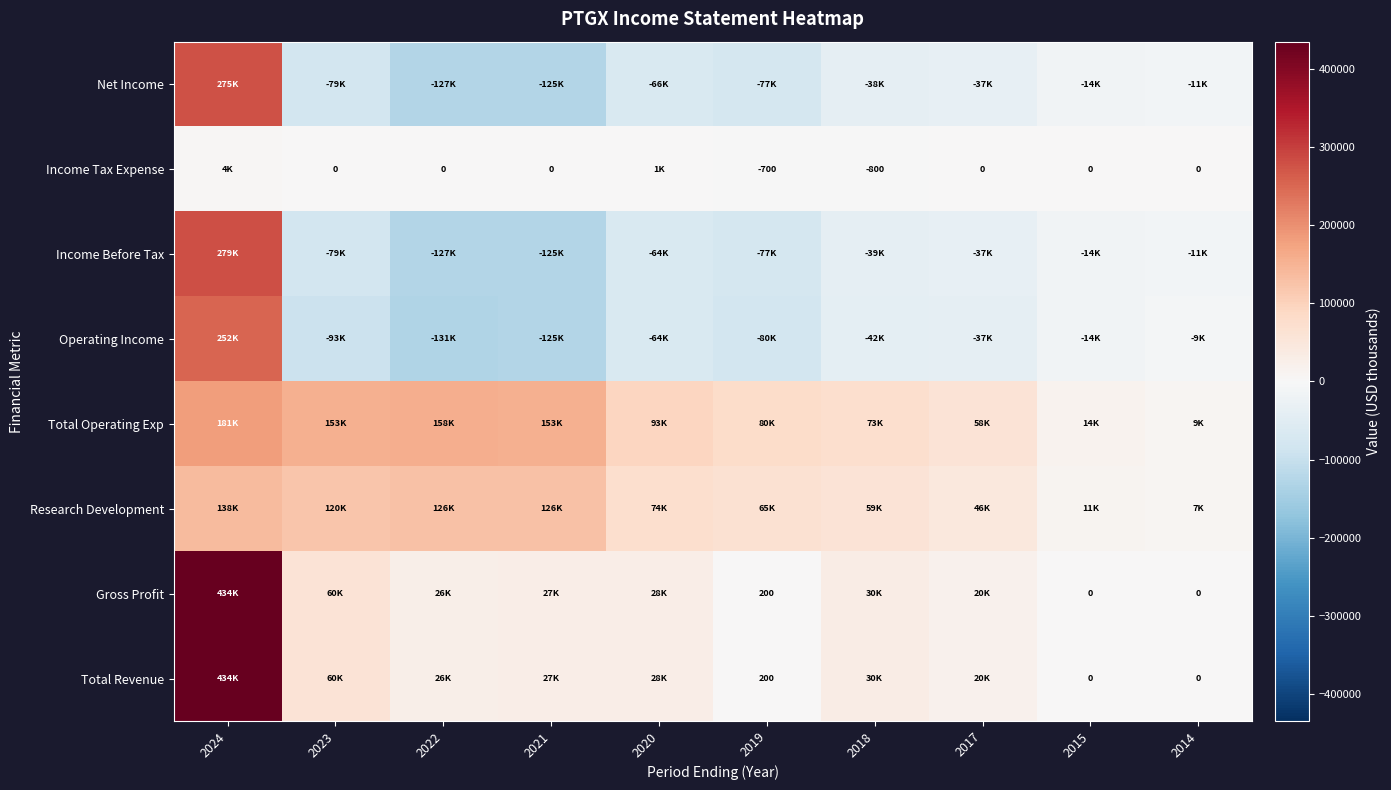

Which has a higher value, 2021 or 2018?

2018